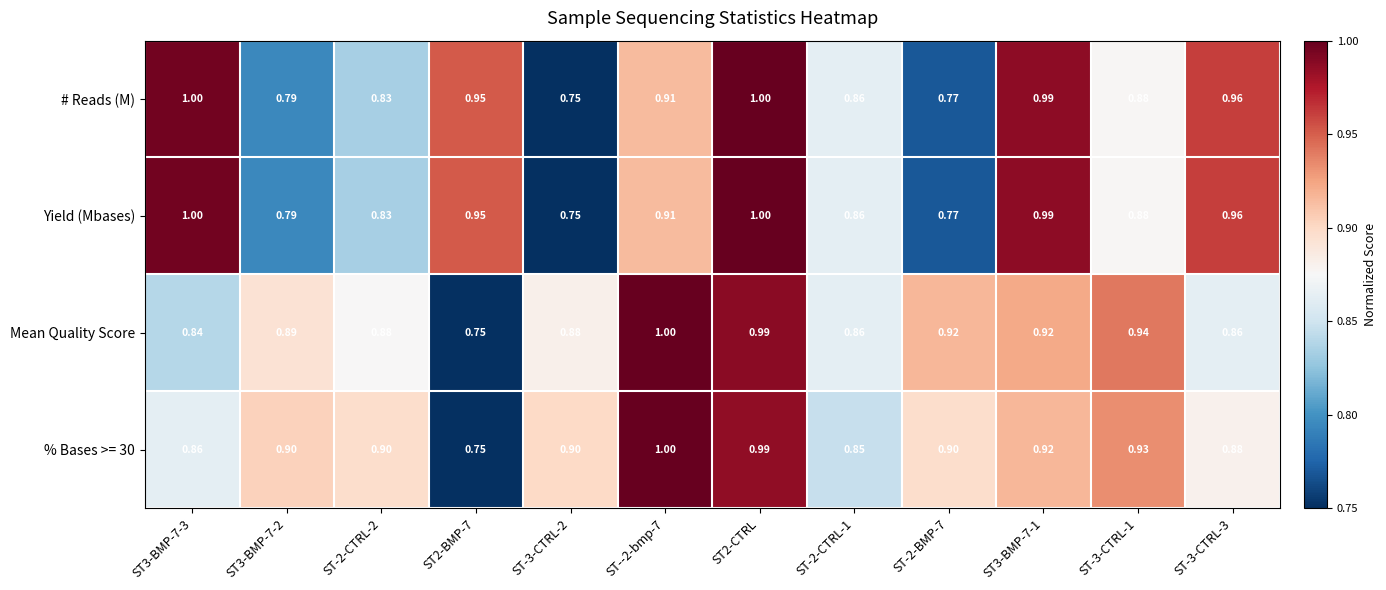

Reading left to right, transcribe all the data shown in this chart.

# Reads (M): ST3-BMP-7-3=1.0	ST3-BMP-7-2=0.8	ST-2-CTRL-2=0.8	ST2-BMP-7=0.9	ST-3-CTRL-2=0.8	ST--2-bmp-7=0.9	ST2-CTRL=1.0	ST-2-CTRL-1=0.9	ST-2-BMP-7=0.8	ST3-BMP-7-1=1.0	ST-3-CTRL-1=0.9	ST-3-CTRL-3=1.0
Yield (Mbases): ST3-BMP-7-3=1.0	ST3-BMP-7-2=0.8	ST-2-CTRL-2=0.8	ST2-BMP-7=0.9	ST-3-CTRL-2=0.8	ST--2-bmp-7=0.9	ST2-CTRL=1.0	ST-2-CTRL-1=0.9	ST-2-BMP-7=0.8	ST3-BMP-7-1=1.0	ST-3-CTRL-1=0.9	ST-3-CTRL-3=1.0
Mean Quality Score: ST3-BMP-7-3=0.8	ST3-BMP-7-2=0.9	ST-2-CTRL-2=0.9	ST2-BMP-7=0.8	ST-3-CTRL-2=0.9	ST--2-bmp-7=1.0	ST2-CTRL=1.0	ST-2-CTRL-1=0.9	ST-2-BMP-7=0.9	ST3-BMP-7-1=0.9	ST-3-CTRL-1=0.9	ST-3-CTRL-3=0.9
% Bases >= 30: ST3-BMP-7-3=0.9	ST3-BMP-7-2=0.9	ST-2-CTRL-2=0.9	ST2-BMP-7=0.8	ST-3-CTRL-2=0.9	ST--2-bmp-7=1.0	ST2-CTRL=1.0	ST-2-CTRL-1=0.8	ST-2-BMP-7=0.9	ST3-BMP-7-1=0.9	ST-3-CTRL-1=0.9	ST-3-CTRL-3=0.9